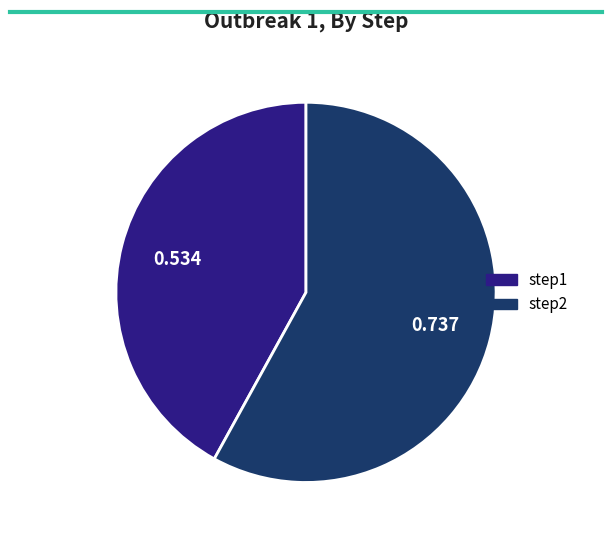

Combined, do step2 and step1 account for over 50%?

Yes